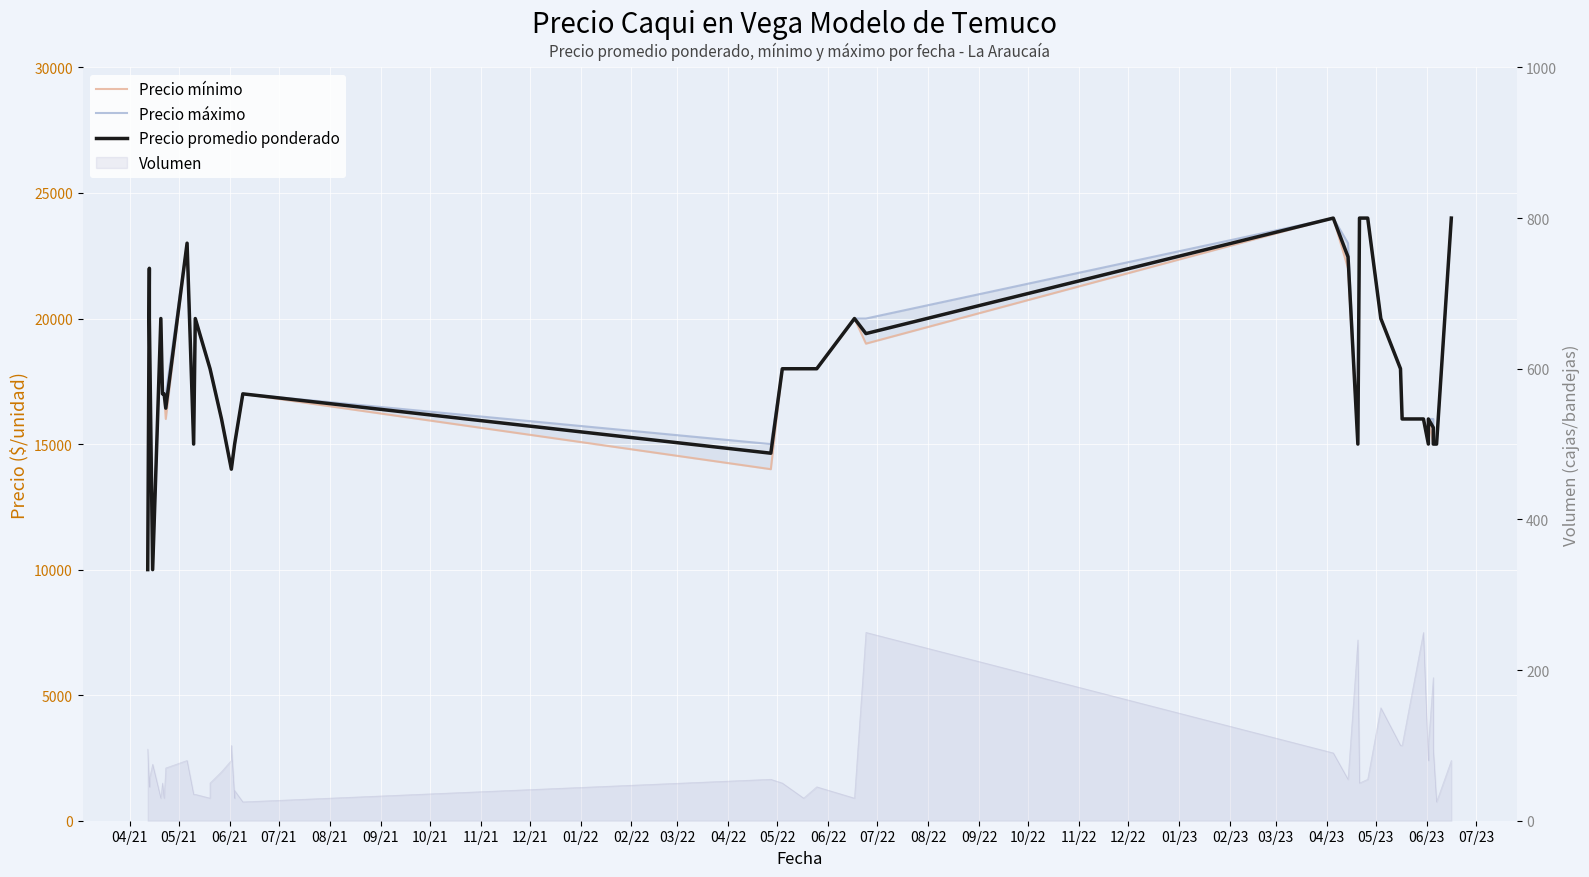

Is the value of Precio máximo at 08/22 greater than the value of Precio promedio ponderado at 39?

No